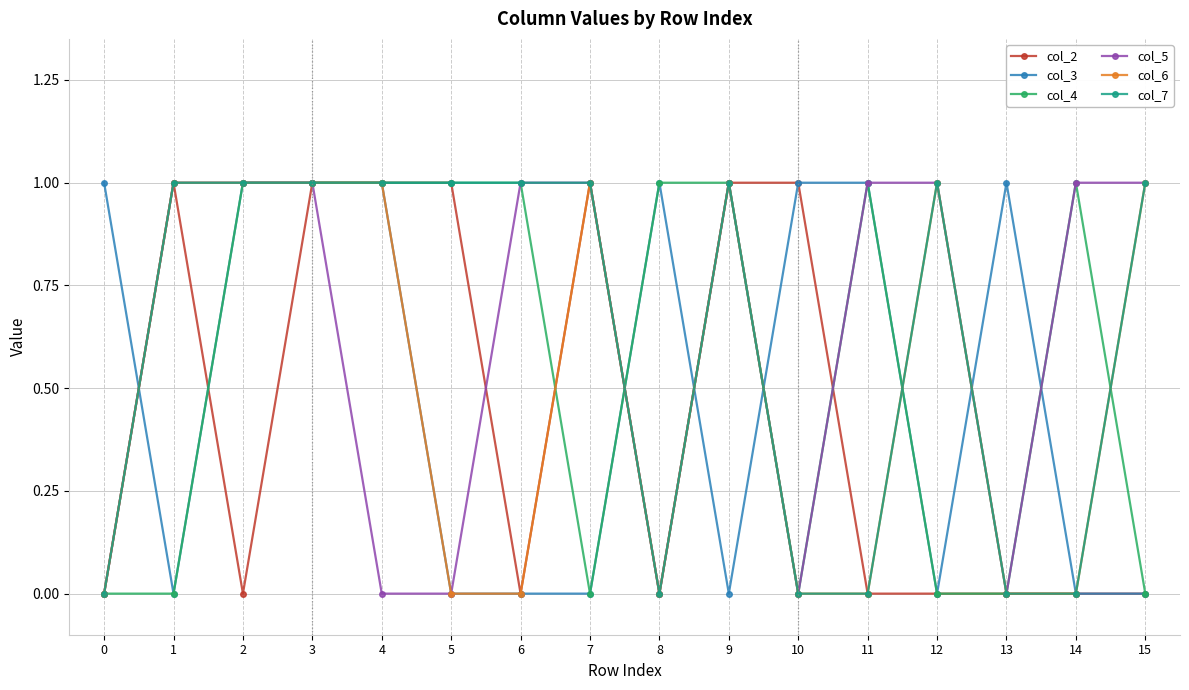

Between 7 and 9, which series saw the biggest shift?

col_4